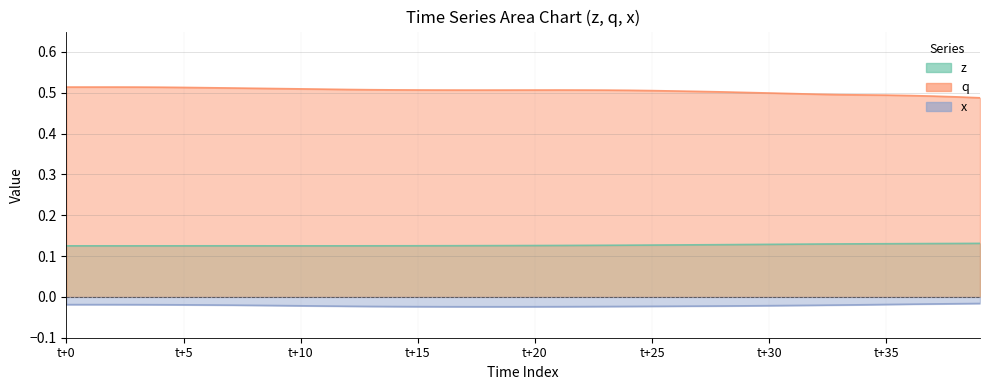

Which series has the widest spread of values?

q